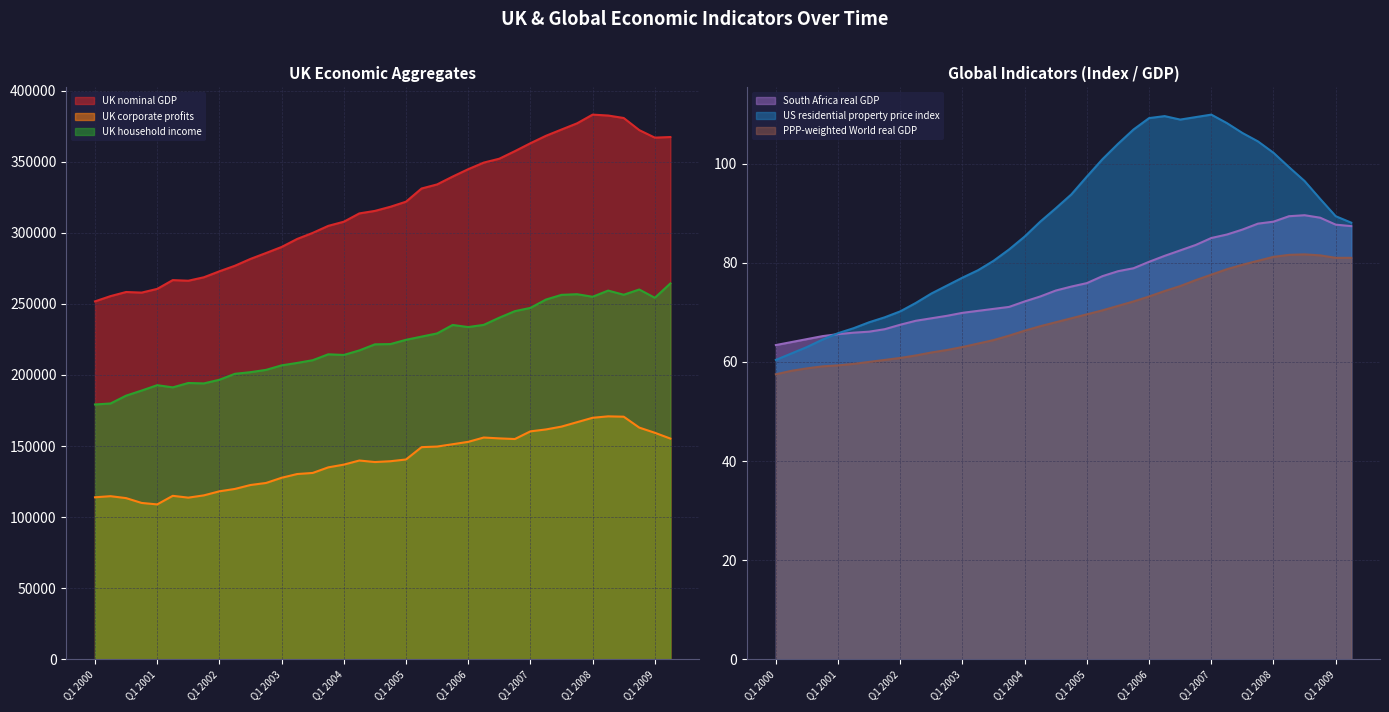

What is the total value across all series at Q2 2002?

597641.5